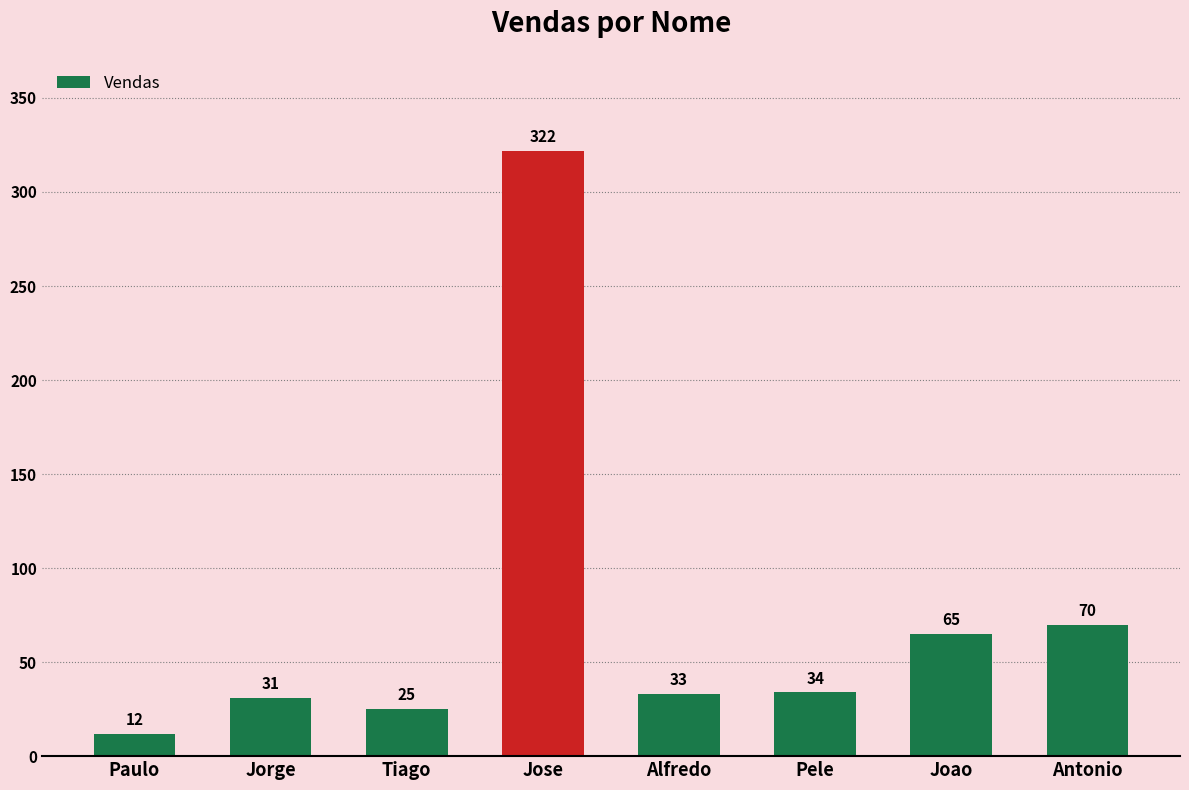

What is the change in value from Paulo to Antonio?

+58